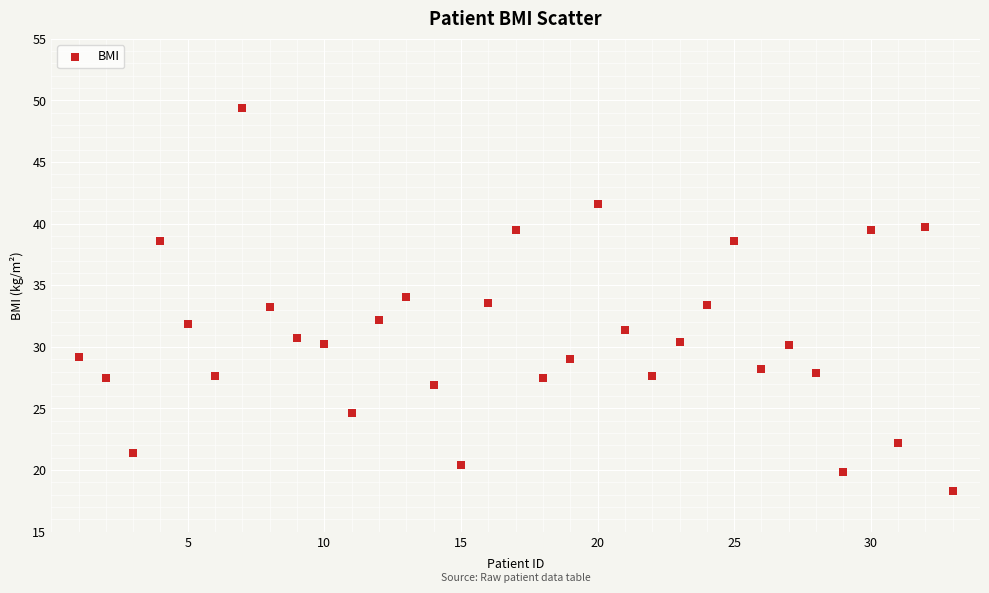

What is the range of Y values (max minus min)?

31.0